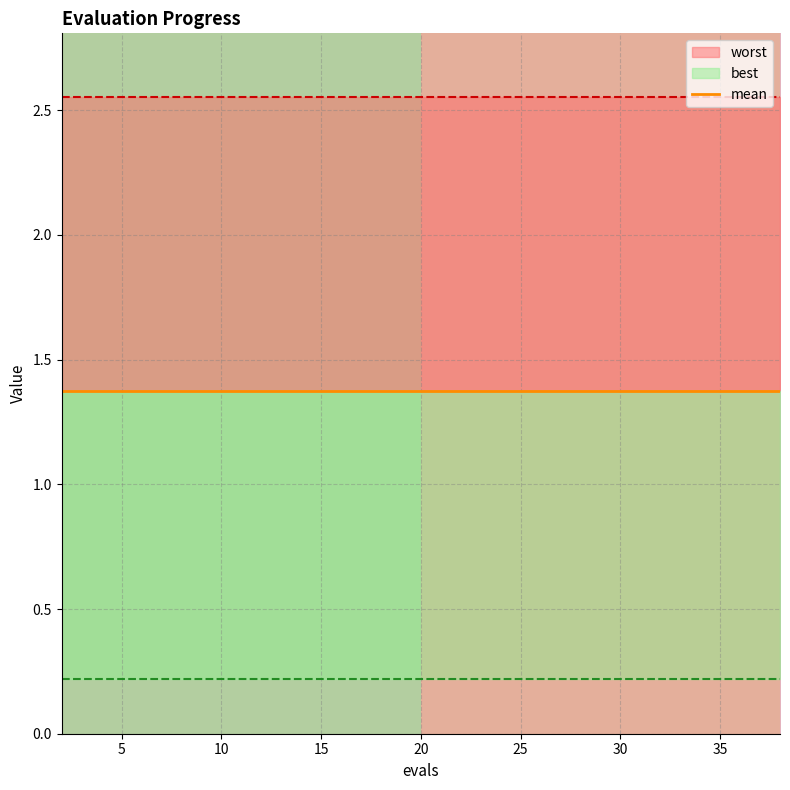

True or false: worst and mean cross at least once.

False